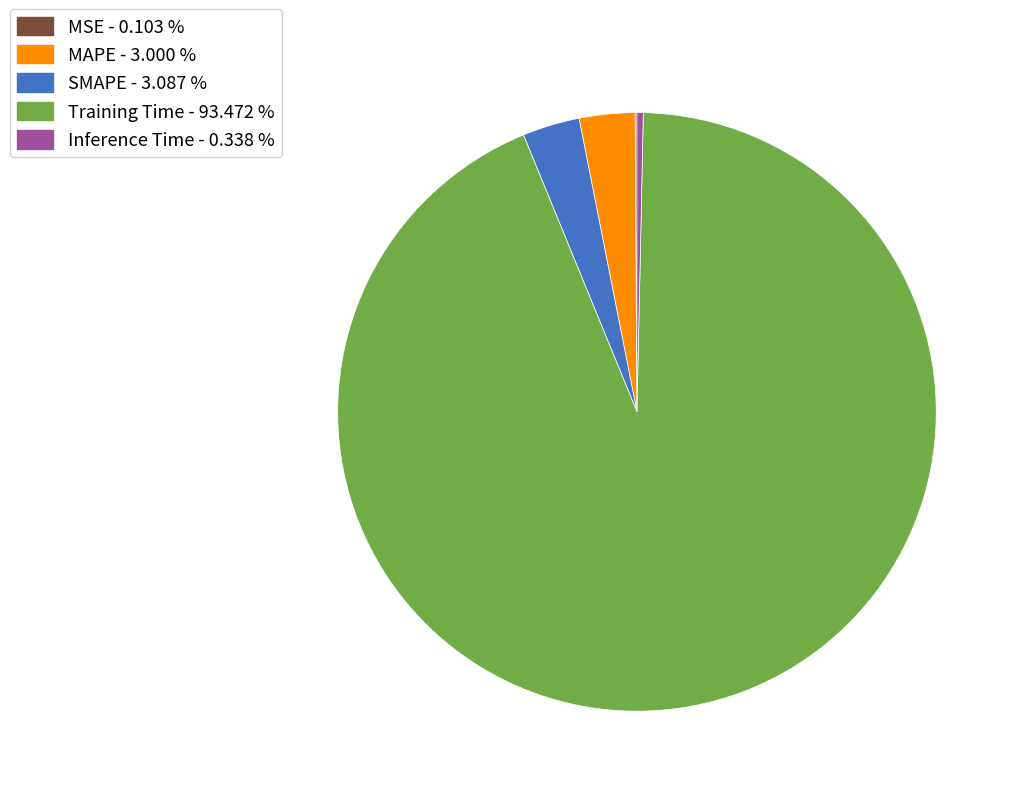

Which category has the biggest portion of the pie?

Training Time